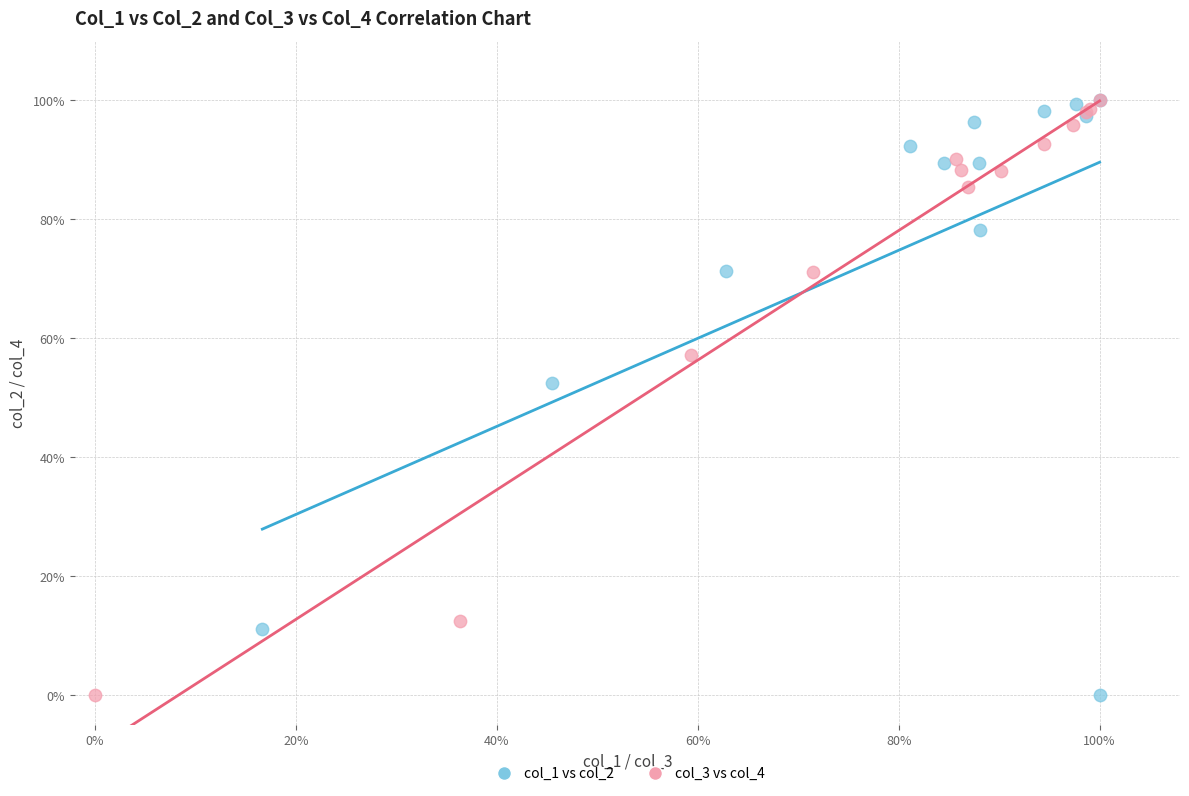

What are all the series names shown in the legend?

col_1 vs col_2, col_3 vs col_4